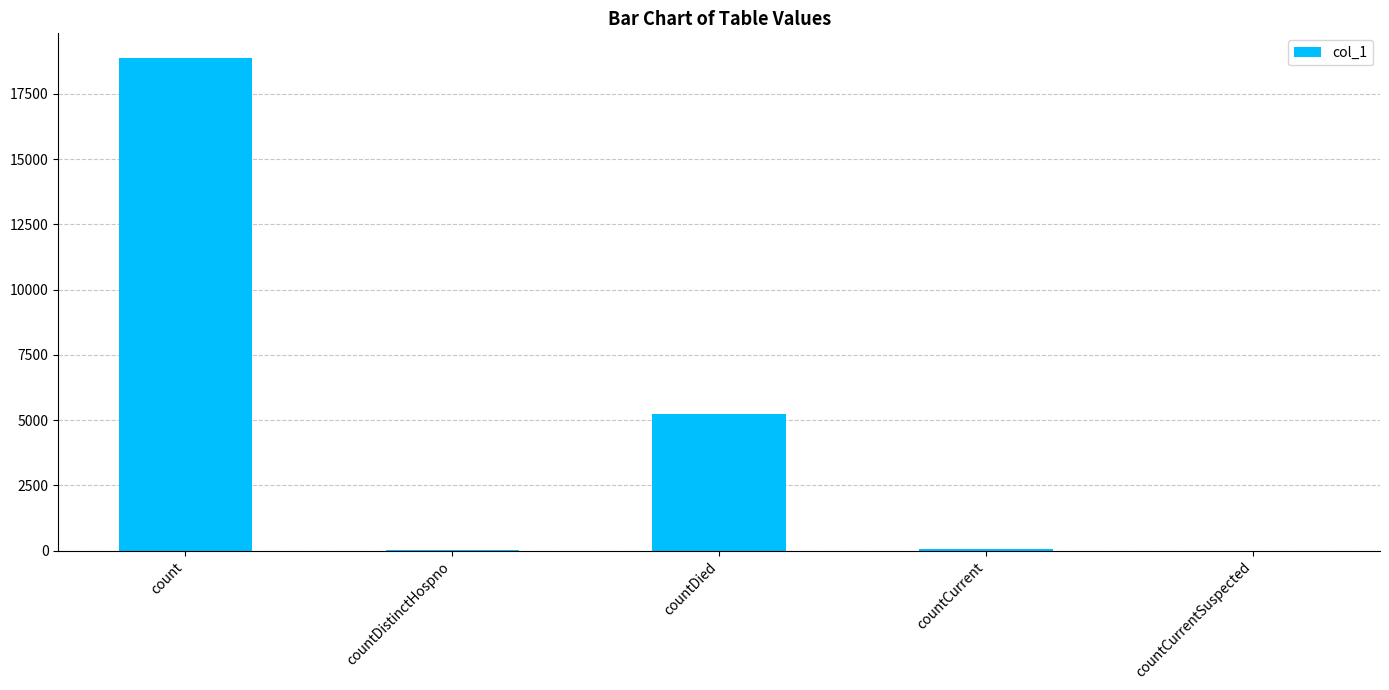

What is the maximum value shown in the chart?

18881